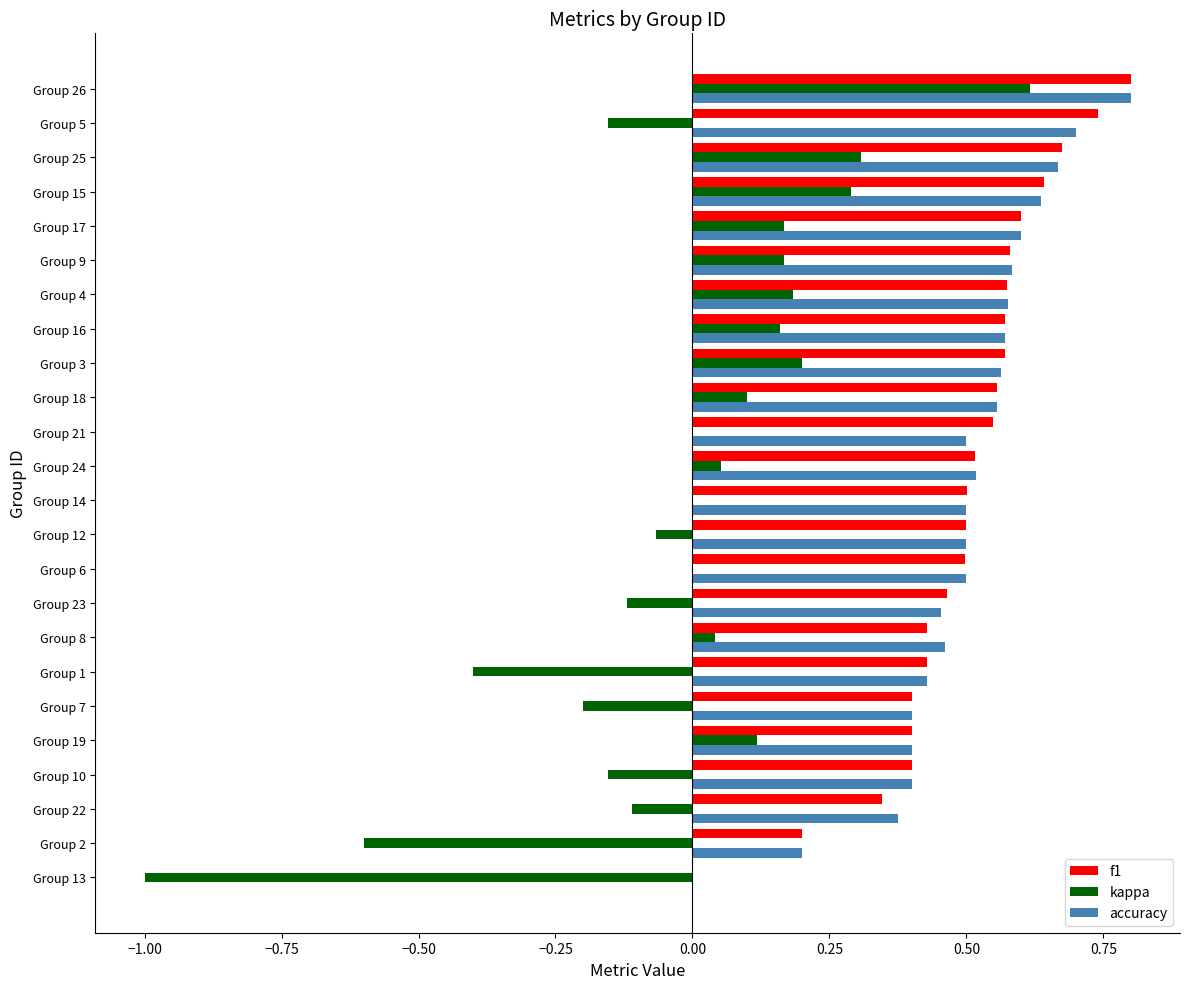

What is the sum of all f1 values?

11.9